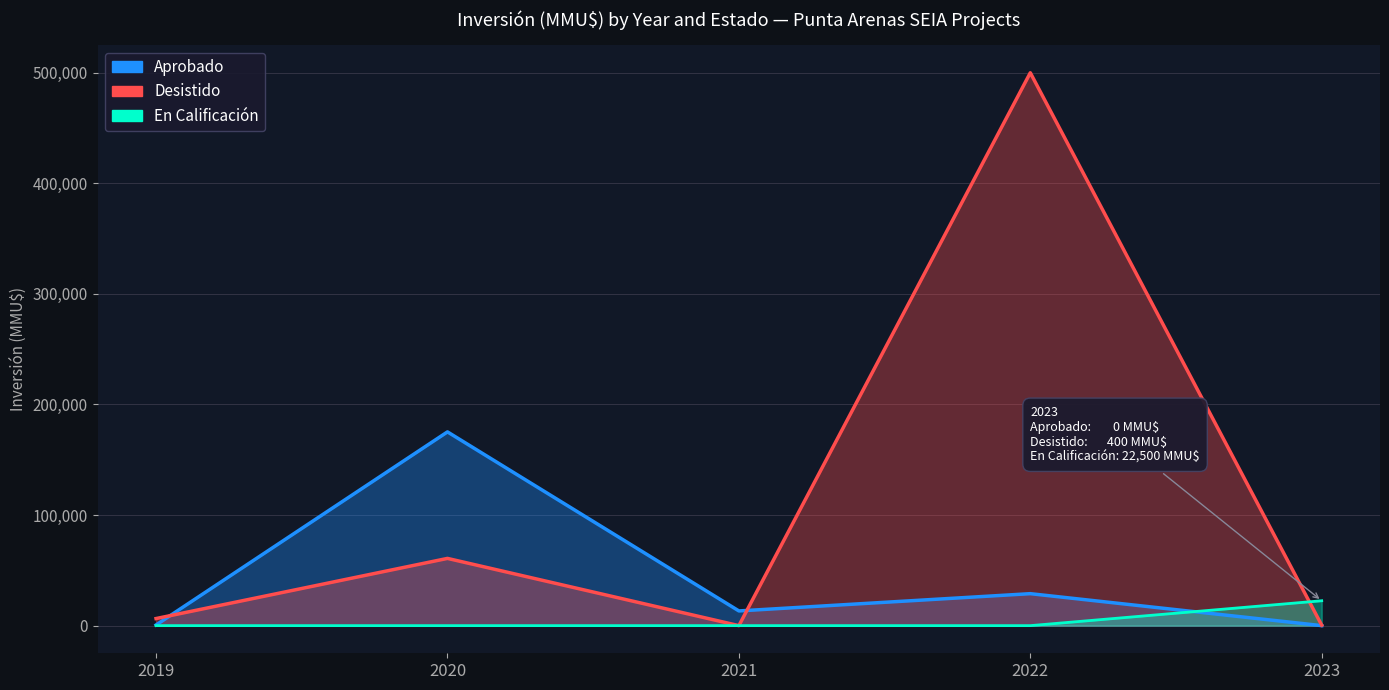

The En Calificación series shows 1331 at 2022. True or false?

False